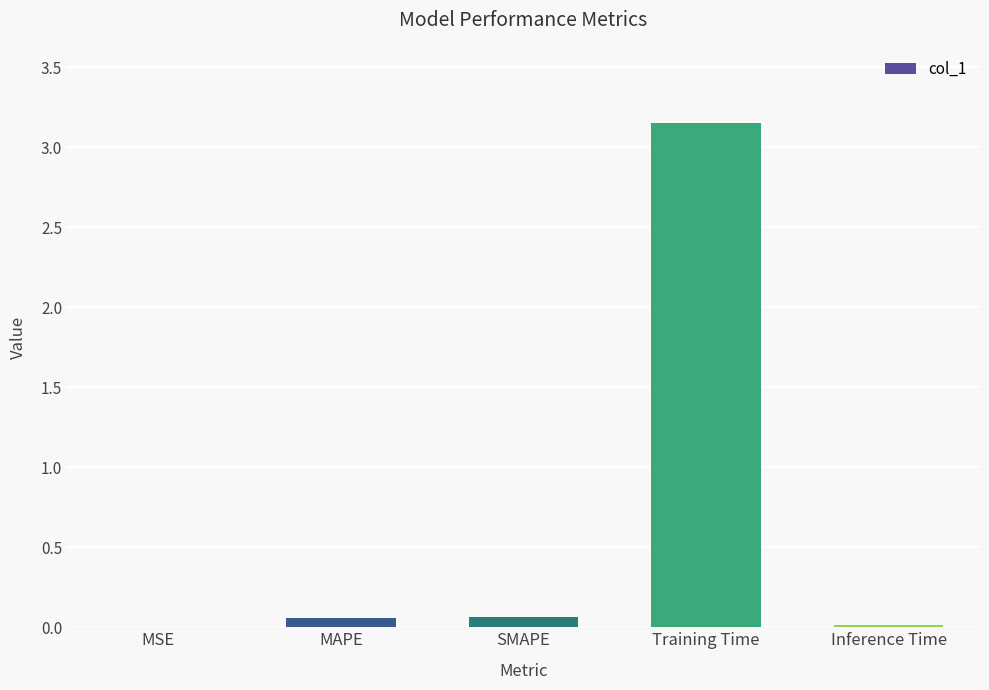

Does the chart contain stacked bars?

No